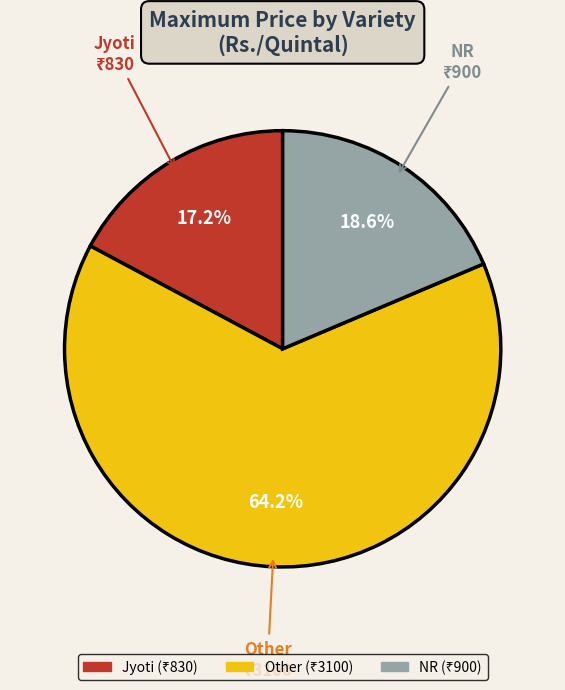

How many segments does this pie chart have?

3